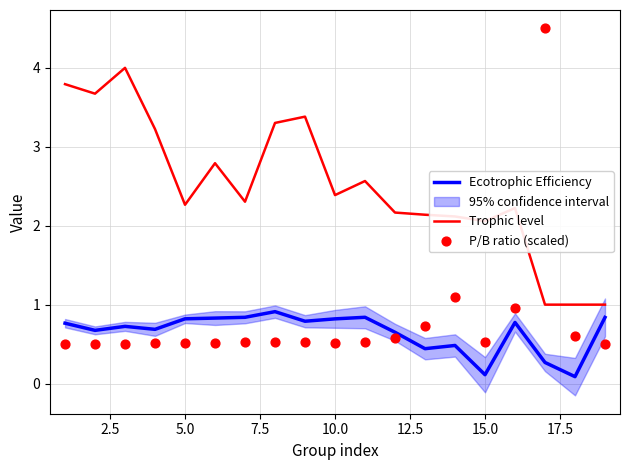

What are all the series names shown in the legend?

Ecotrophic Efficiency, Trophic level, P/B ratio (scaled)